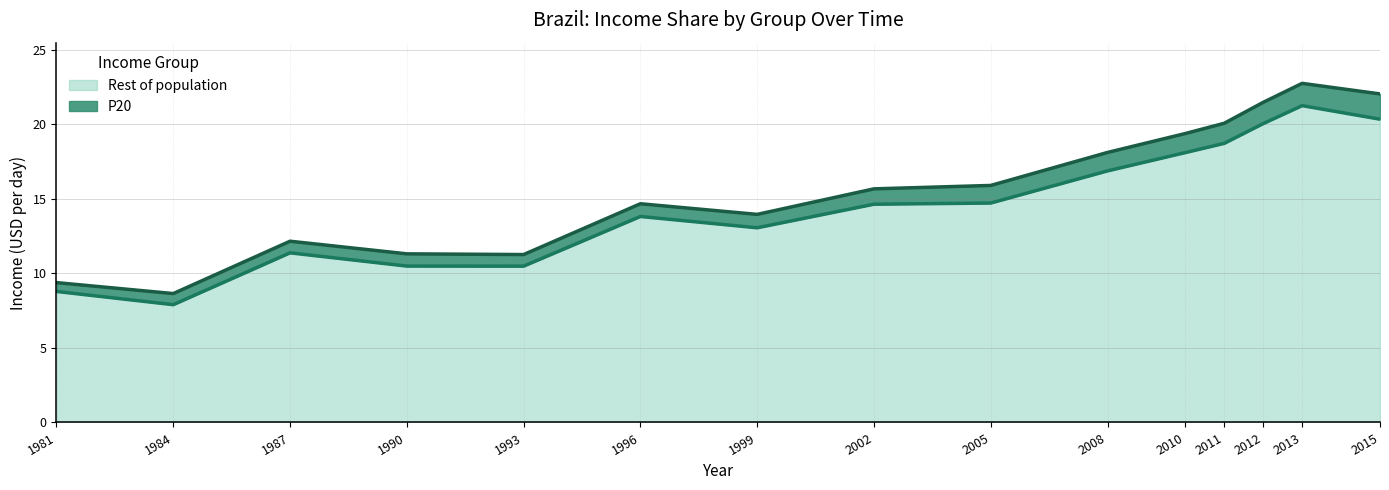

At which category does the data reach its first local peak?

1987